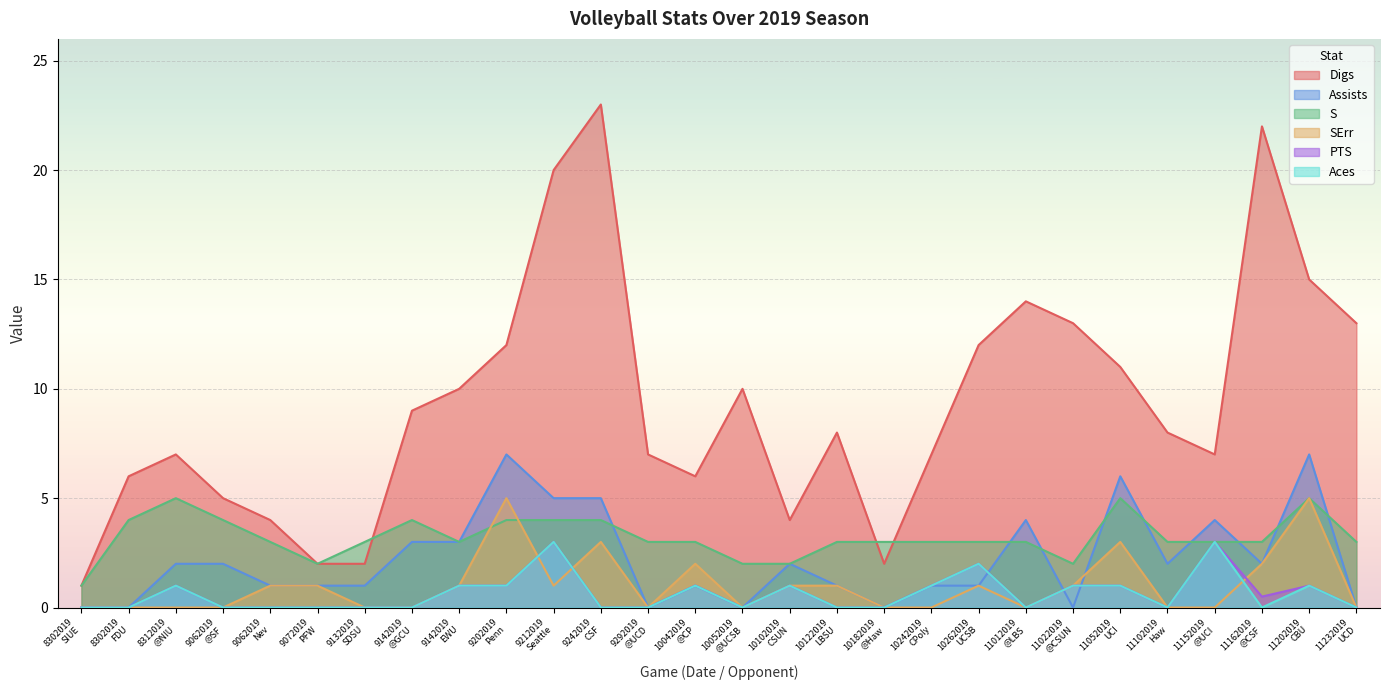

In Digs, how many points are lower than both neighbors (excluding endpoints)?

4